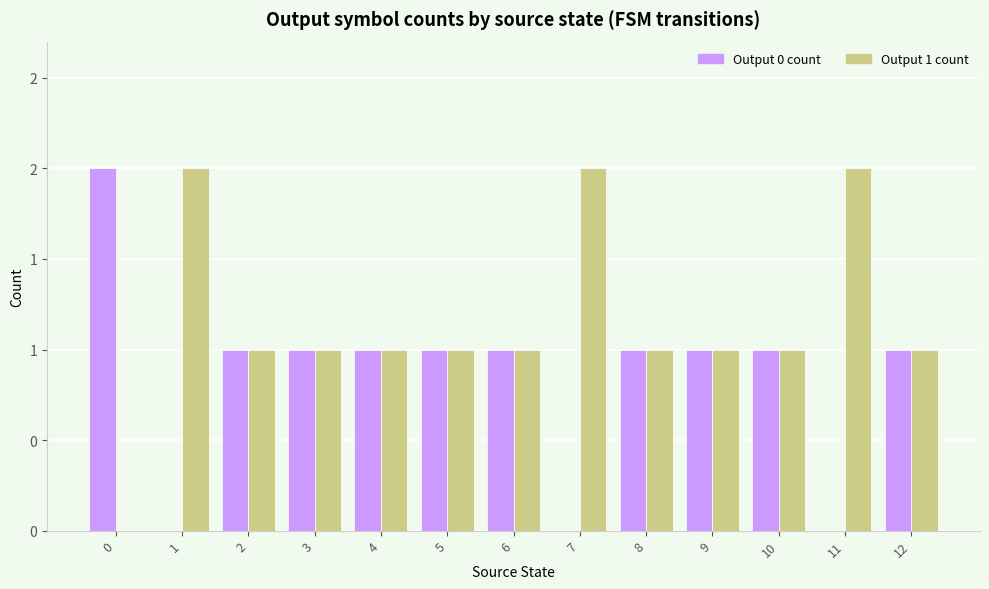

At which label is Output 0 count closest to 1?

2